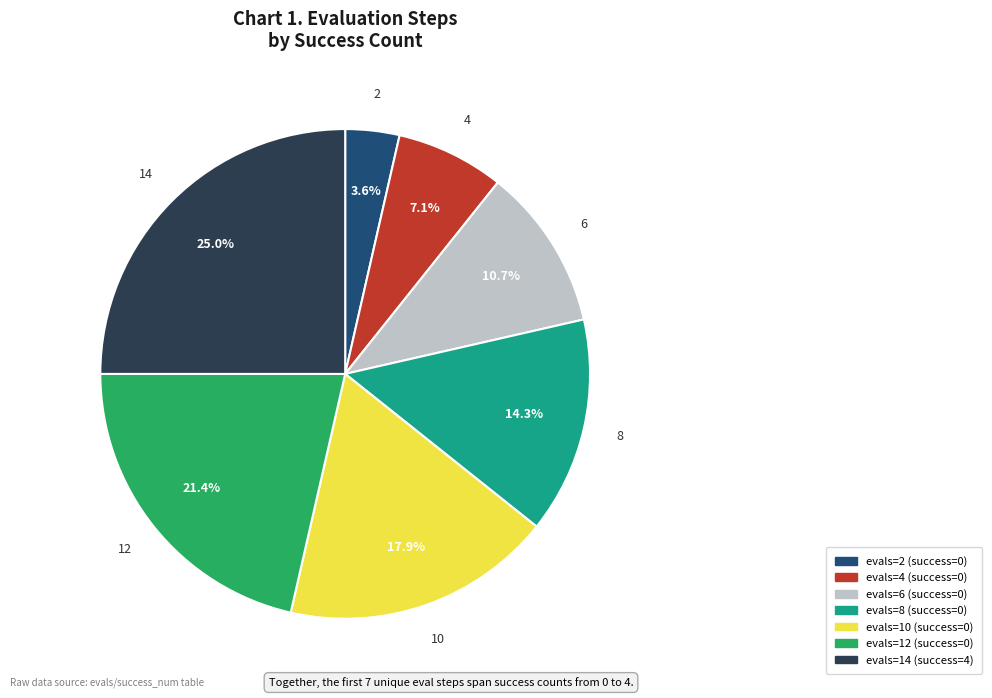

Is there any slice that represents more than half of the pie?

No